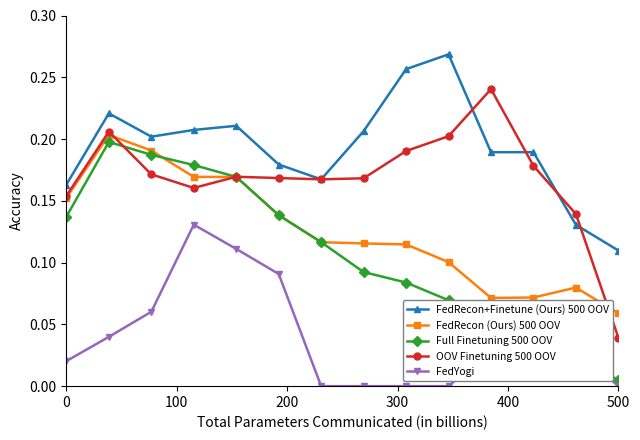

True or false: FedRecon+Finetune (Ours) 500 OOV and FedRecon (Ours) 500 OOV cross at least once.

False